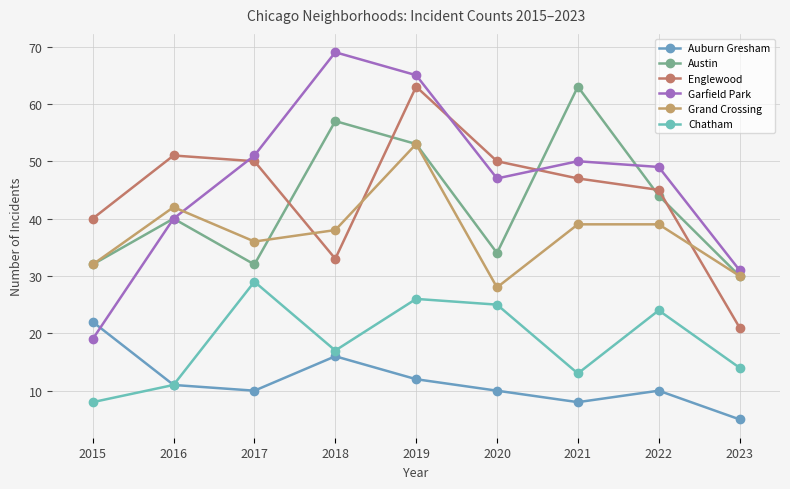

What is the sum of the Austin values at 2019 and 2022?

97